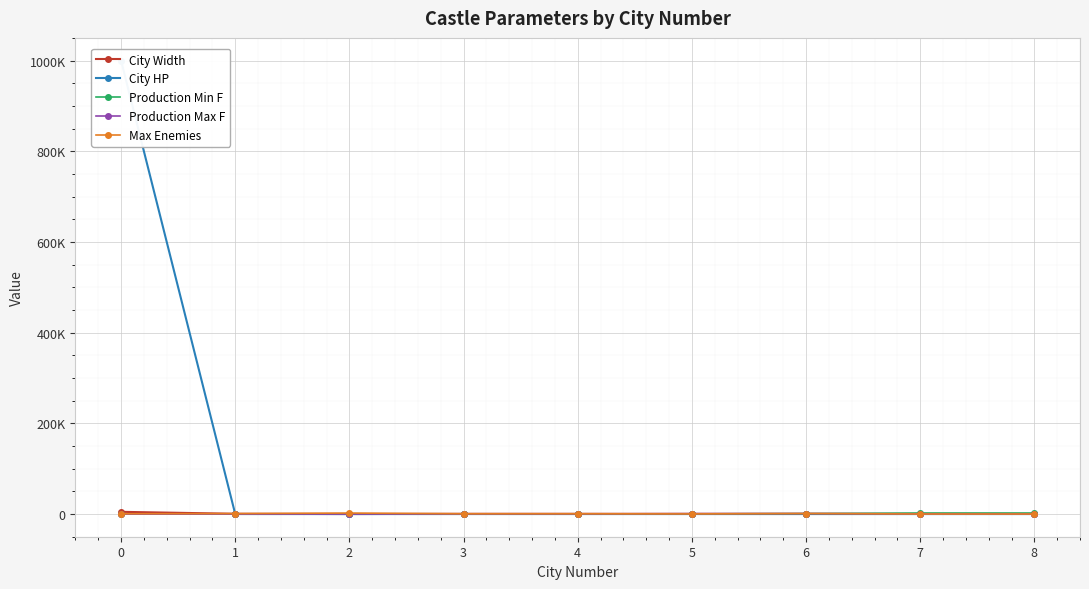

Reading left to right, transcribe all the data shown in this chart.

City Width: 0=4900	1=576	2=25	3=556	4=554	5=558	6=377	7=414	8=422
City HP: 0=1000000	1=1	2=1	3=0	4=6	5=2	6=2	7=0	8=1
Production Min F: 0=1	1=1	2=100	3=150	4=250	5=400	6=900	7=2200	8=2200
Production Max F: 0=1	1=1	2=1	3=200	4=300	5=750	6=1000	7=400	8=1
Max Enemies: 0=576	1=1000	2=2200	3=600	4=600	5=300	6=1200	7=100	8=100